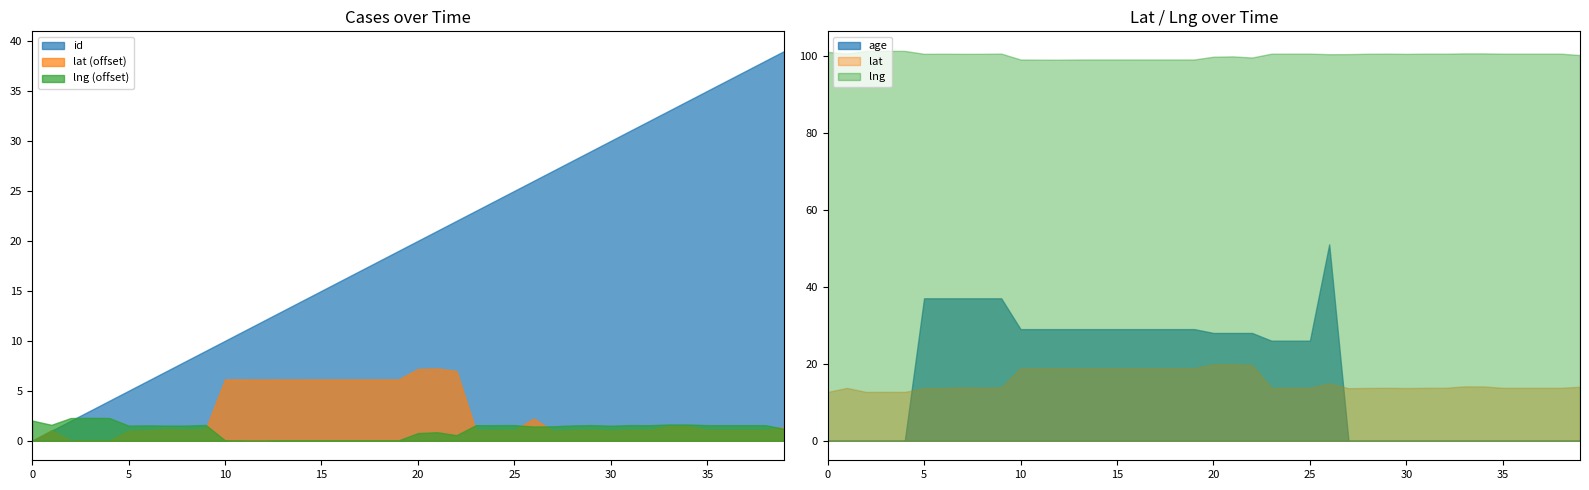

How many intersections are there between age and lat?

2